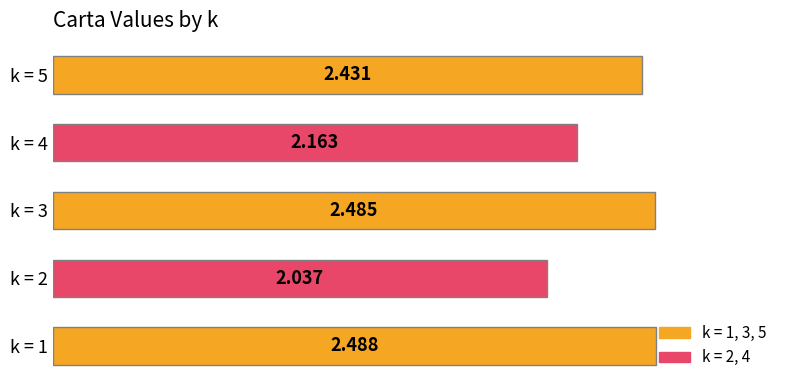

List the labels in order of value, smallest first.

k = 2, k = 4, k = 5, k = 3, k = 1